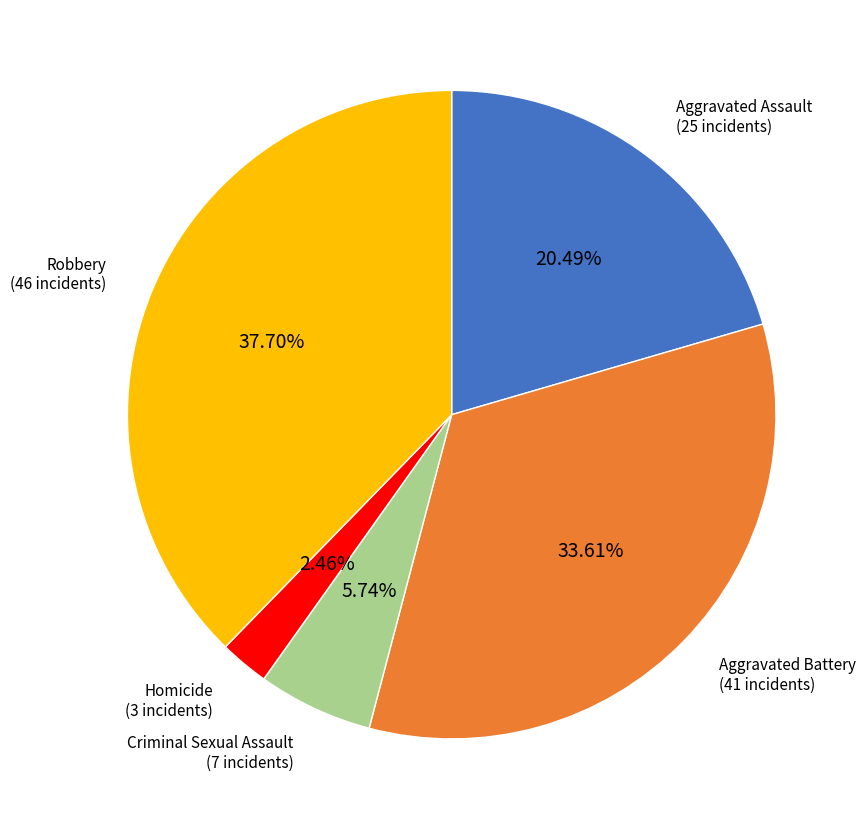

Approximately how many times larger is the value at Robbery compared to Aggravated Assault?

1.8